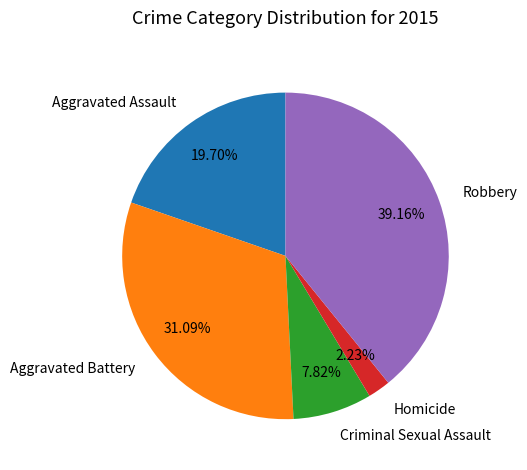

Do Homicide and Robbery together represent more than half of the pie?

No